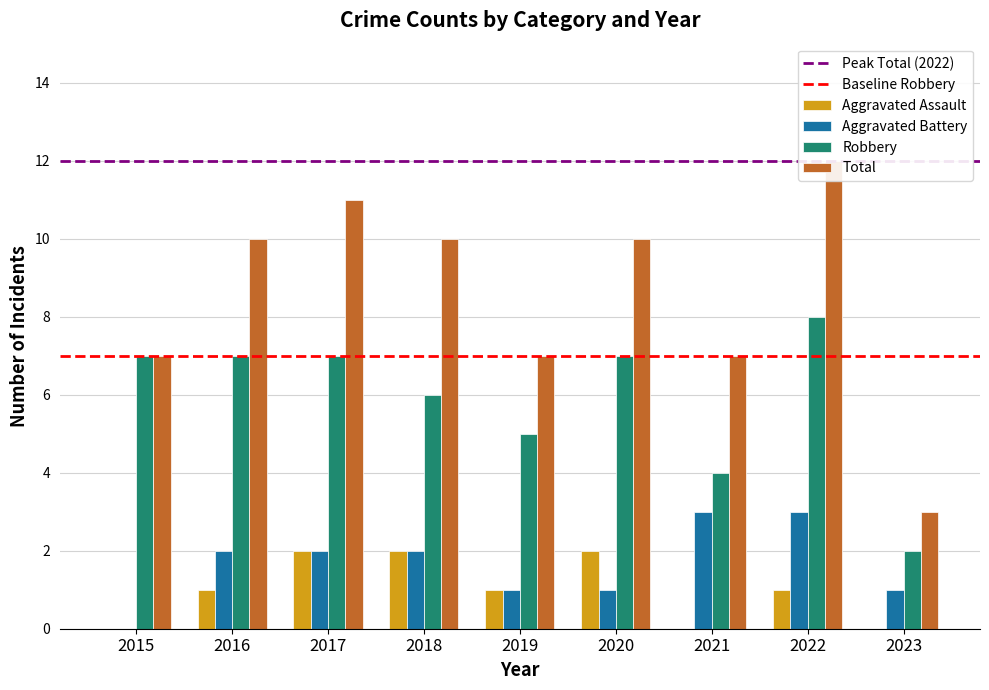

Which series changed the most between 2015 and 2022?

Total